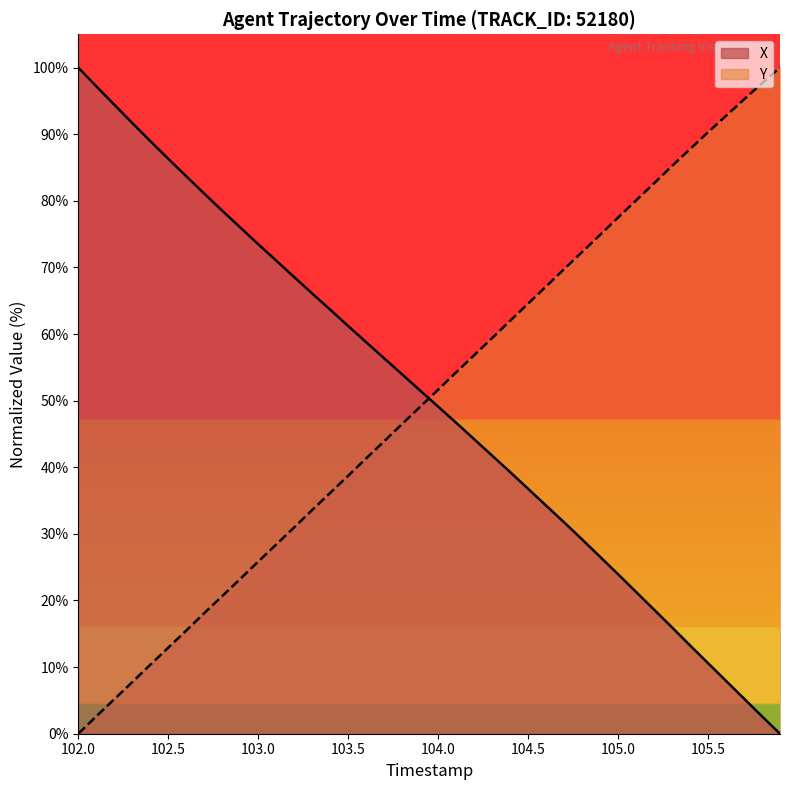

The value of X at 104.0 is 49.1. True or false?

True